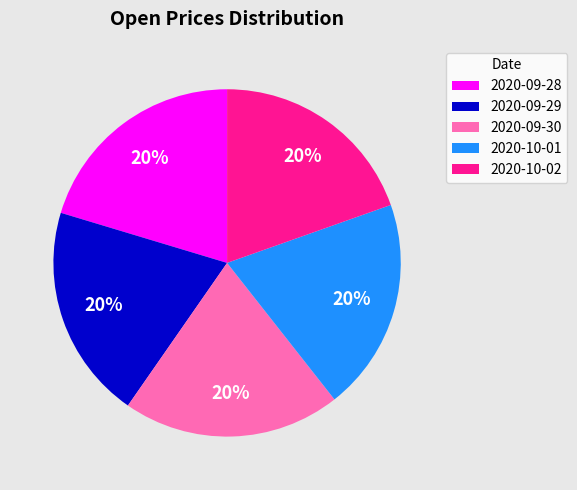

The 2020-09-28 slice represents 20% of the pie. True or false?

True